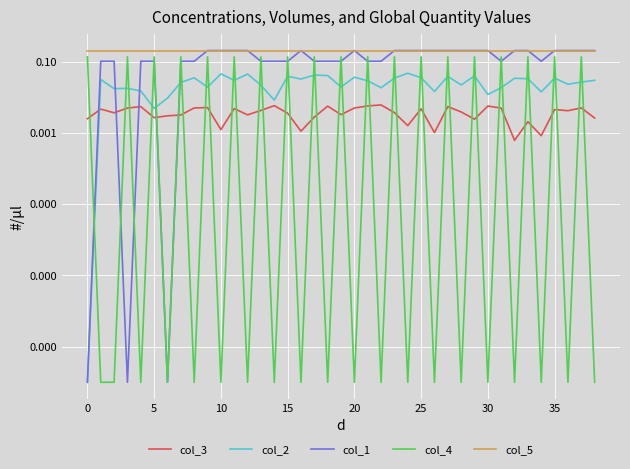

What are all the series names shown in the legend?

col_3, col_2, col_1, col_4, col_5